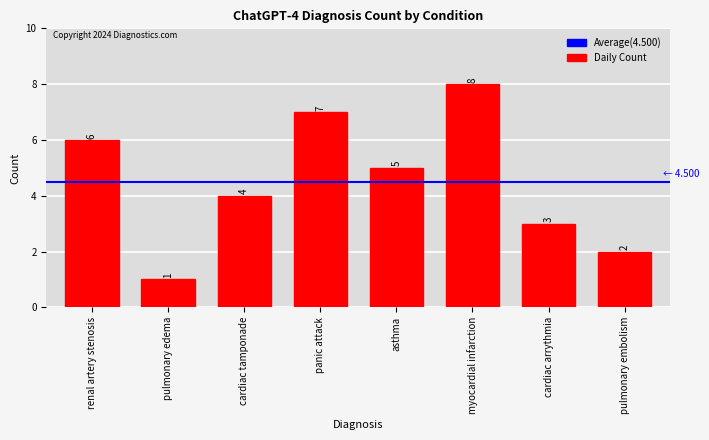

What is the difference between the values at pulmonary edema and pulmonary embolism?

1